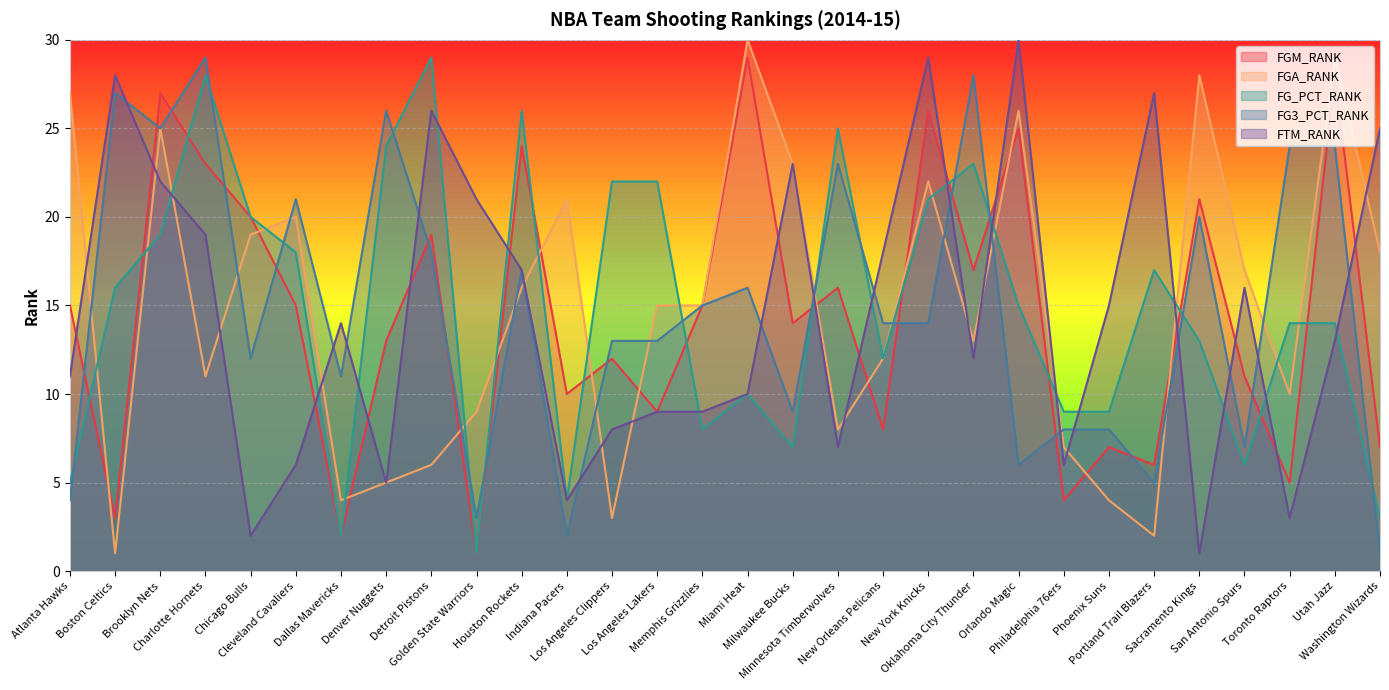

At which label does FGA_RANK reach its minimum?

Boston Celtics